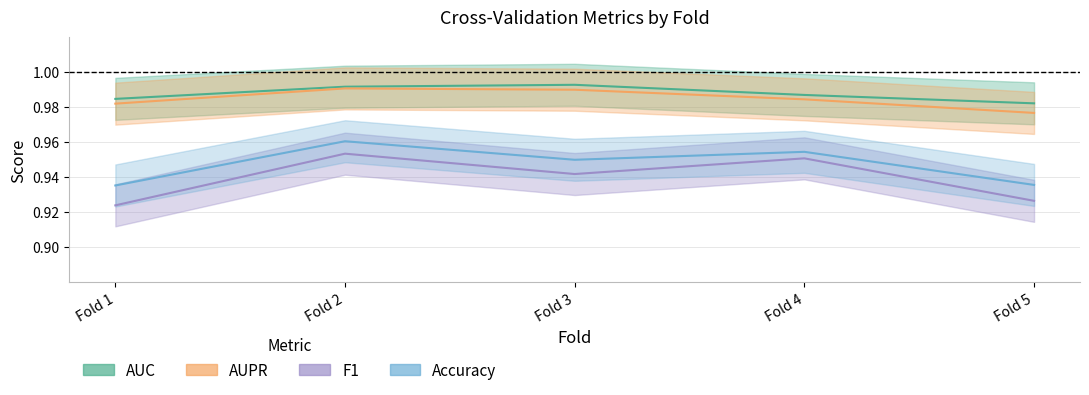

What value does the AUPR series have at Fold 1?

1.0